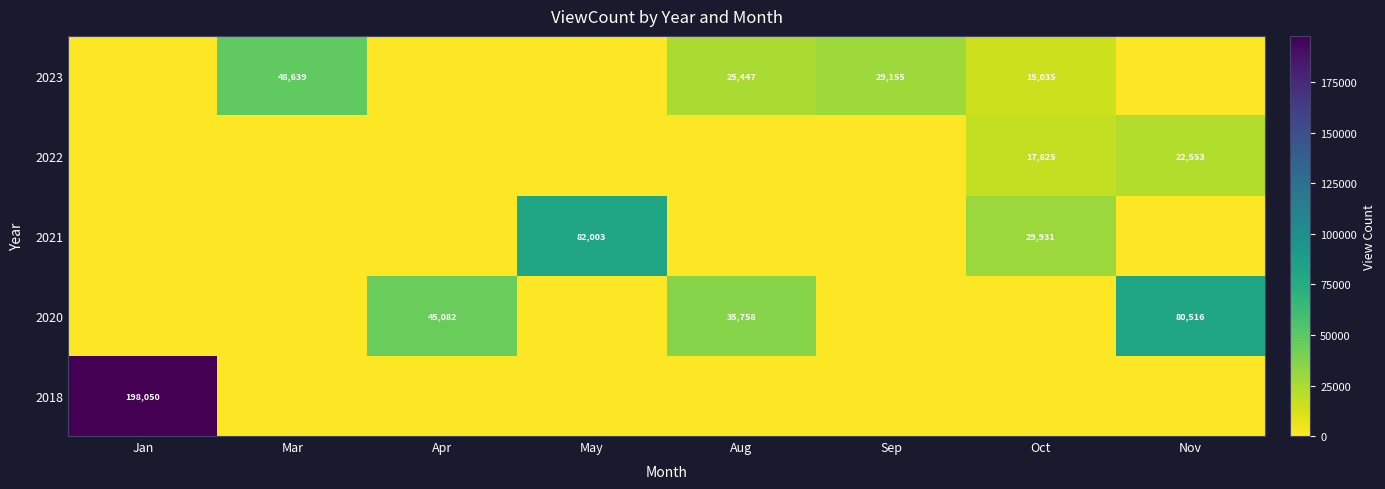

Is the value of 2018 at Oct greater than the value of 2023 at Jan?

No